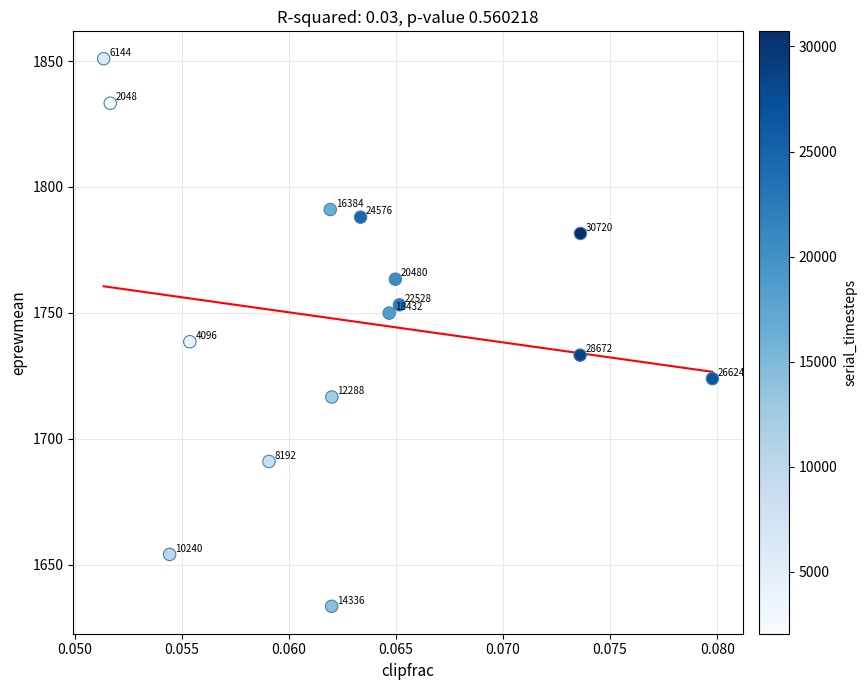

What is the range of Y values (max minus min)?

217.4